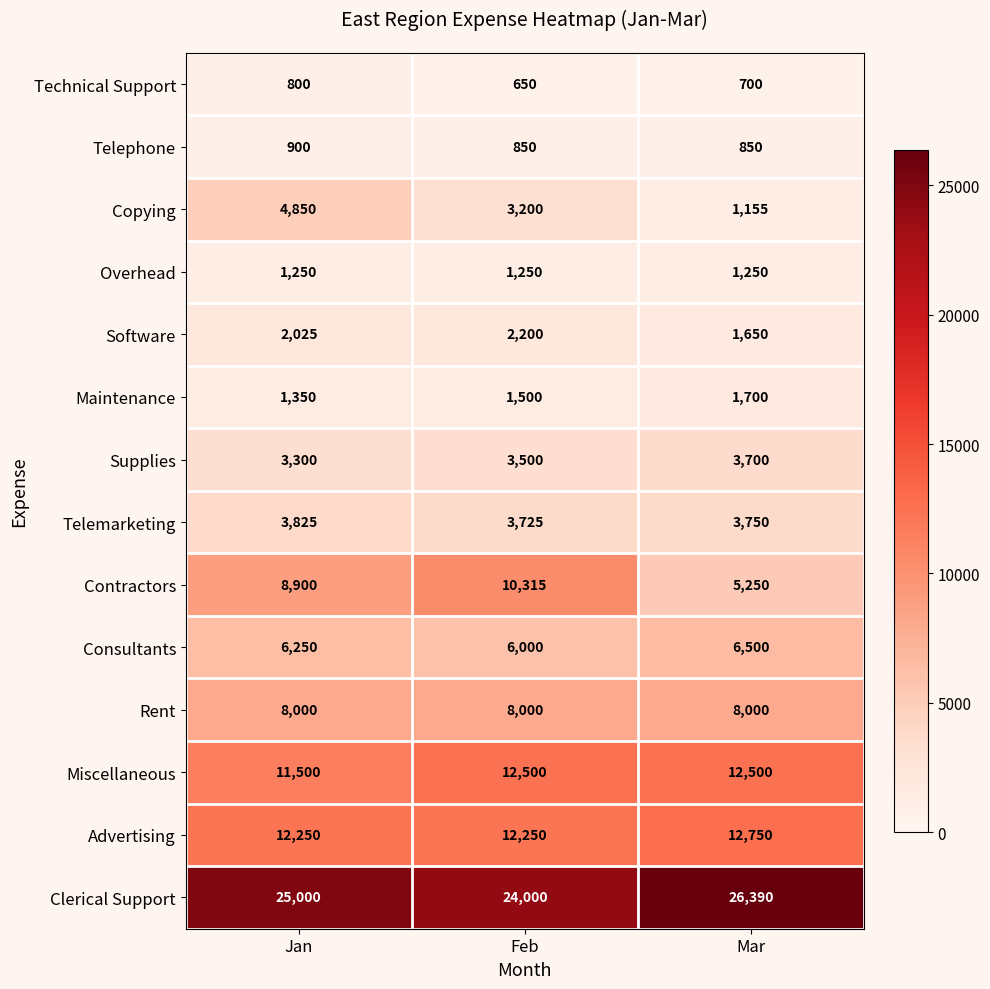

What is the sum of all Telemarketing values?

11300